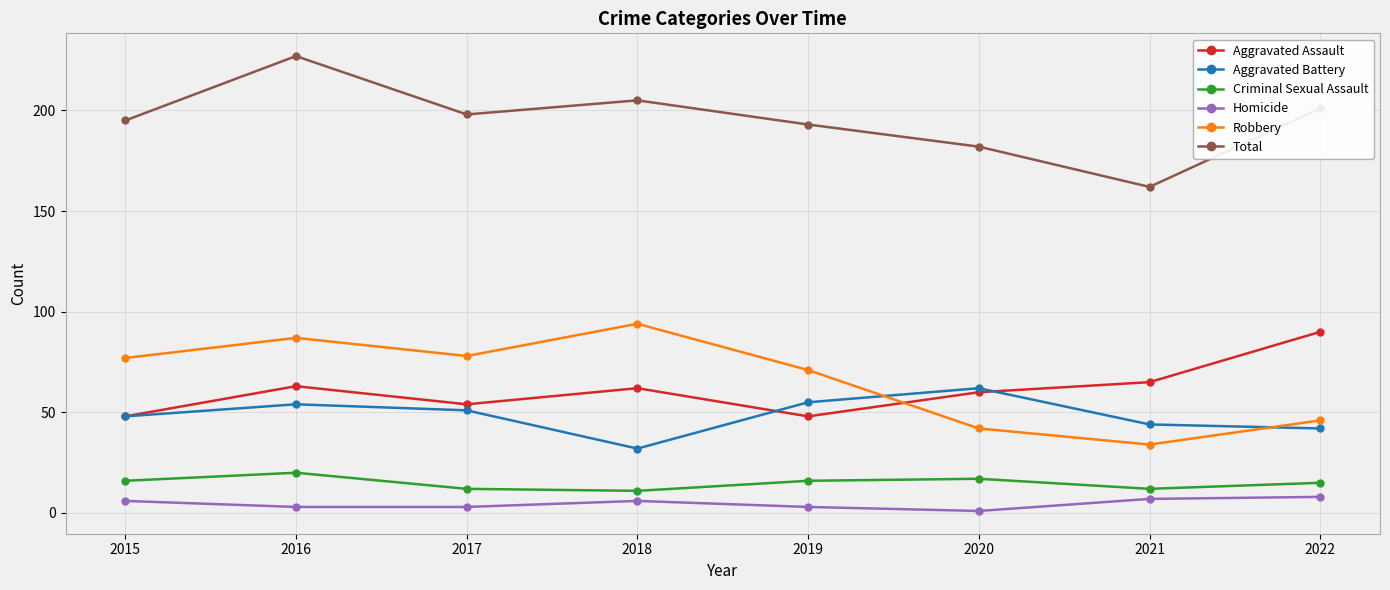

Which series has the widest spread of values?

Total